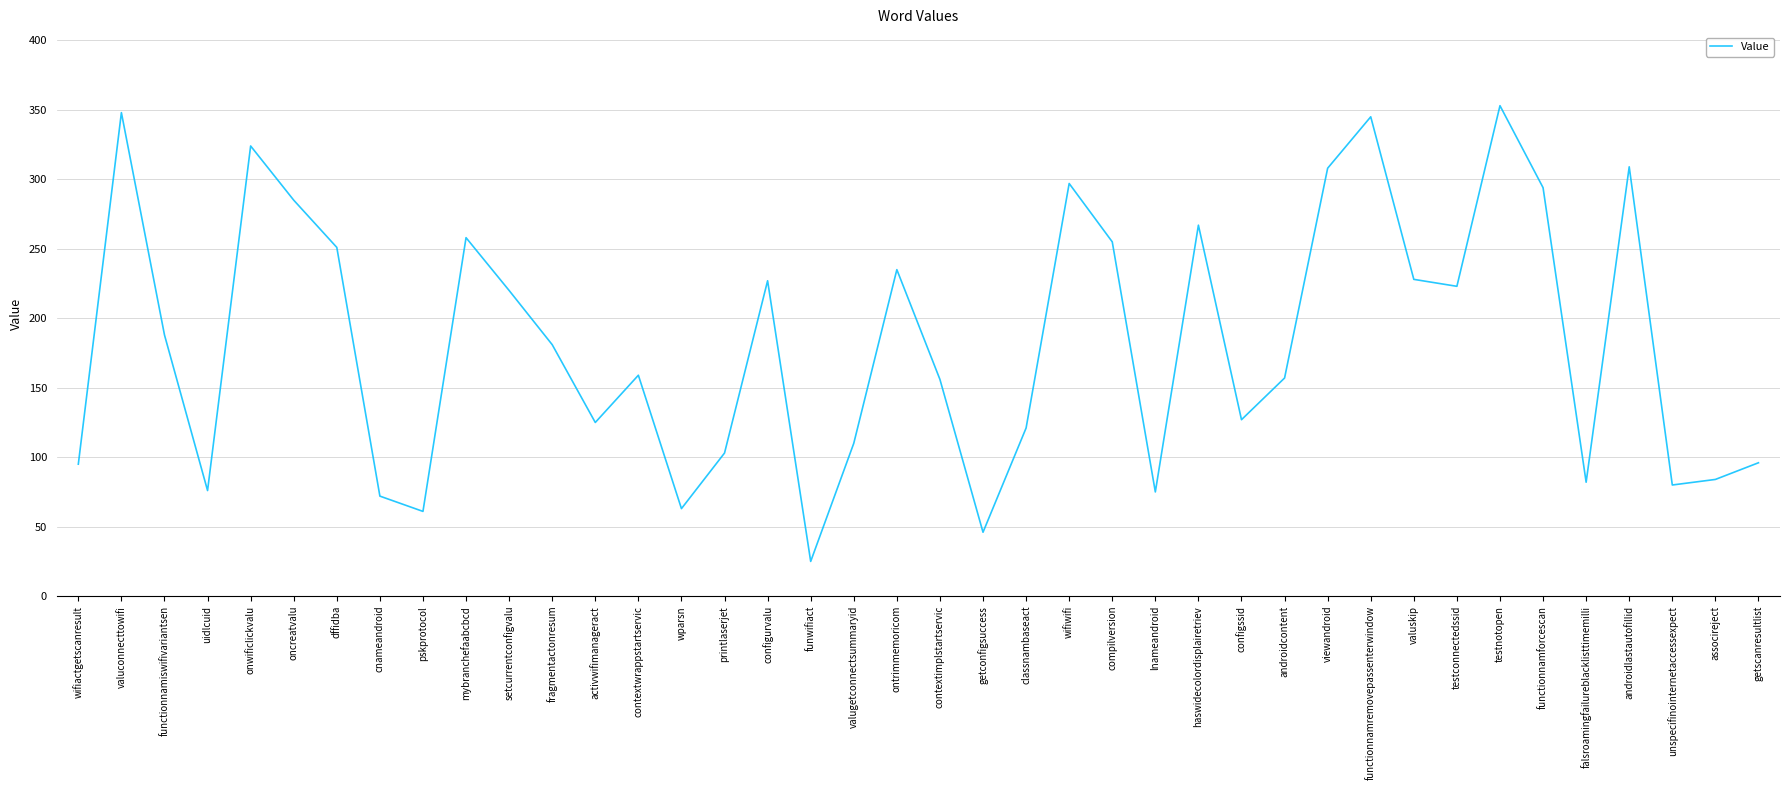

What position from the left is mybranchefaabcbcd?

10